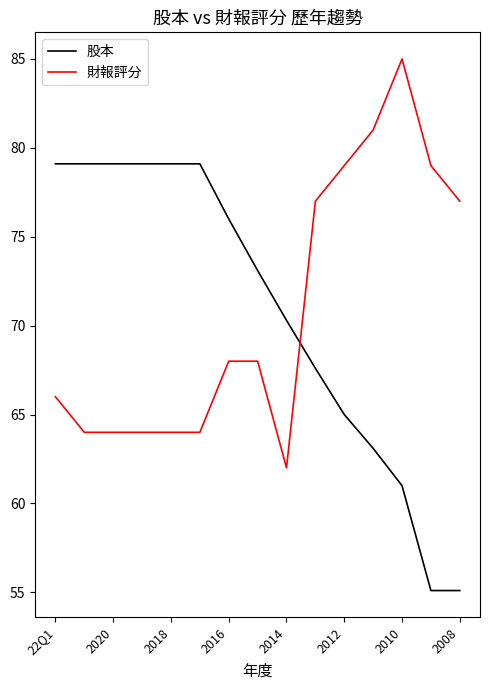

List the series in order of their peak value, highest first.

財報評分, 股本